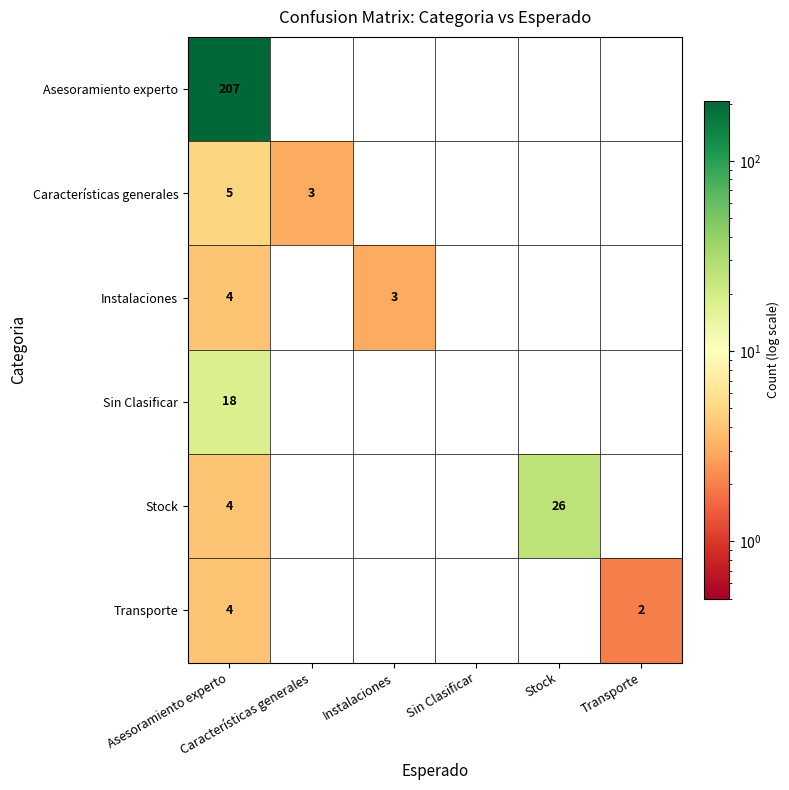

Which series has the largest total across all categories?

Asesoramiento experto